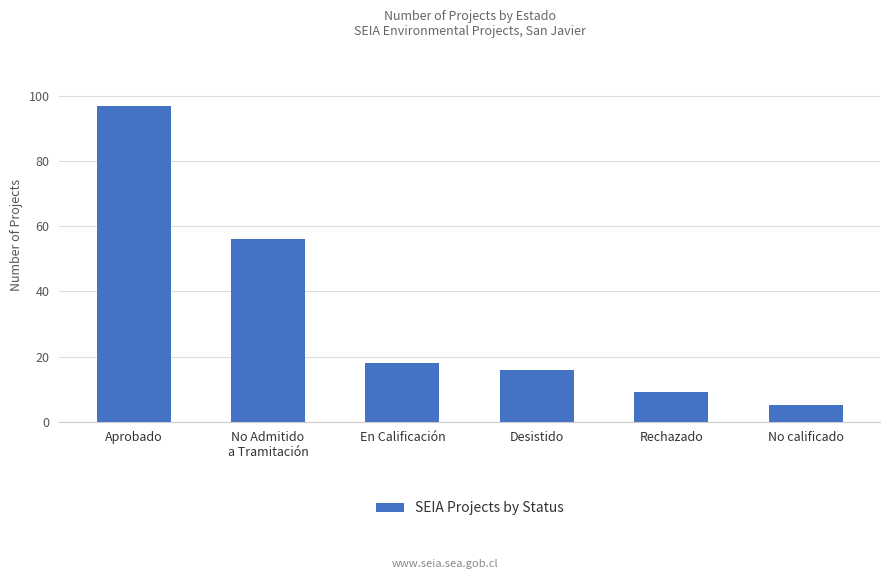

The value at No calificado is 5. True or false?

True